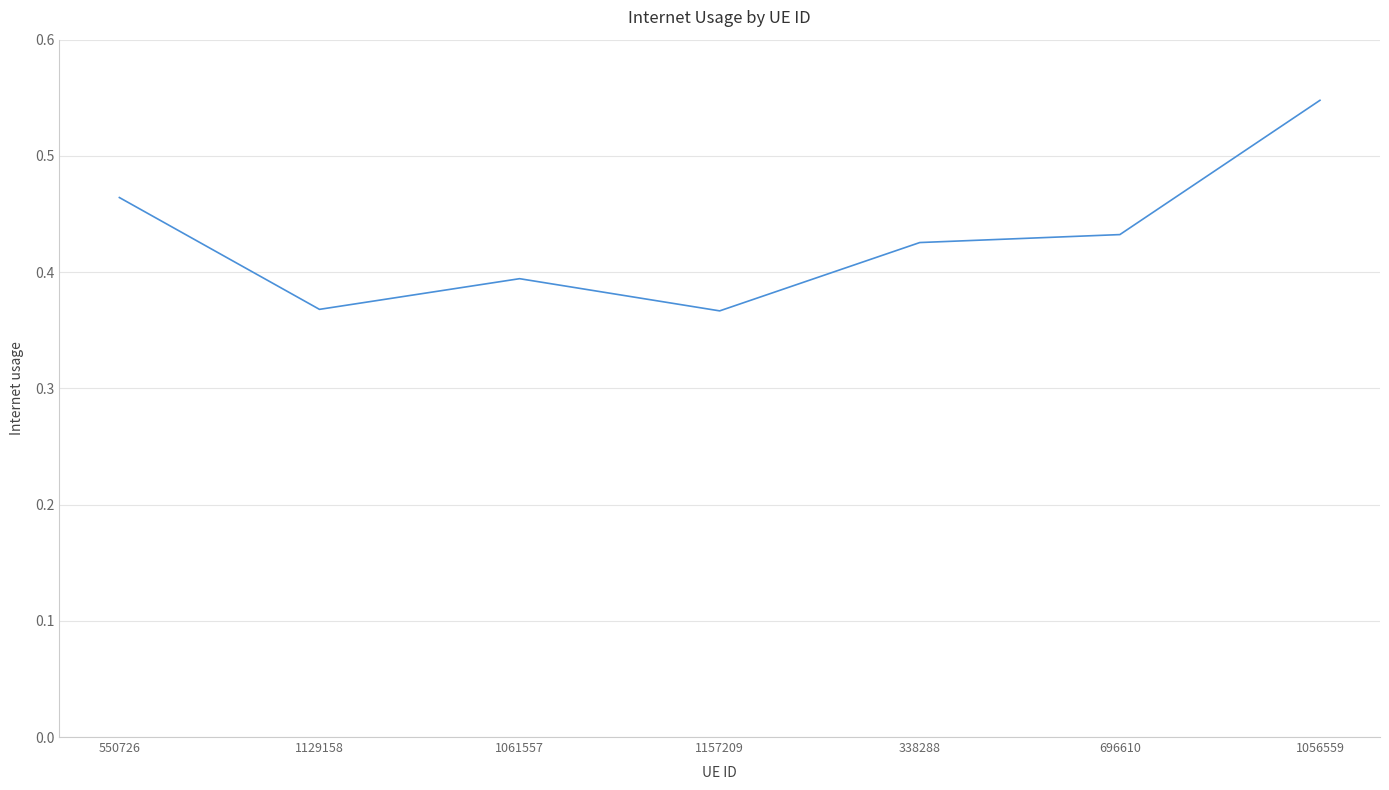

Is it true that the value at 550726 is 0.3?

False